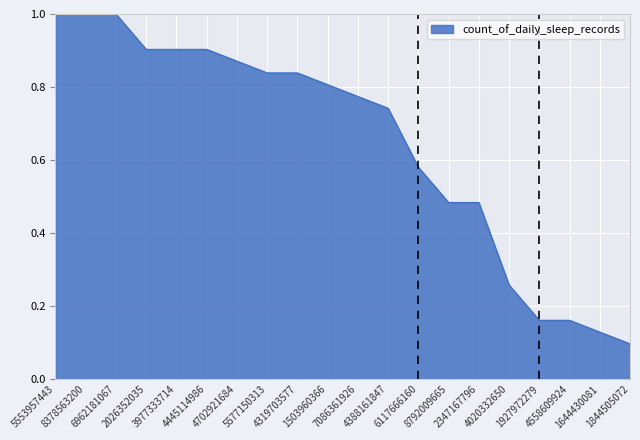

What is the maximum value shown in the chart?

1.0